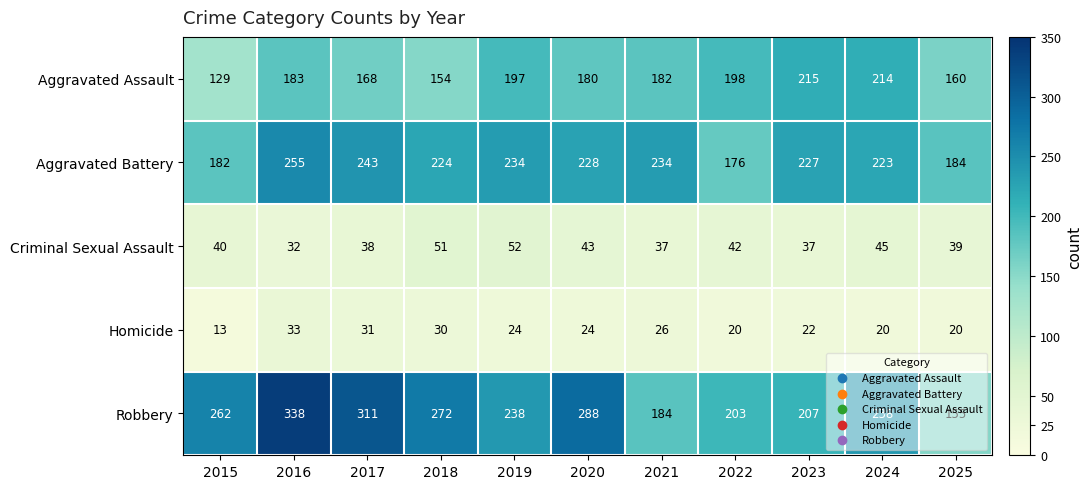

Count the number of data series in this chart.

5